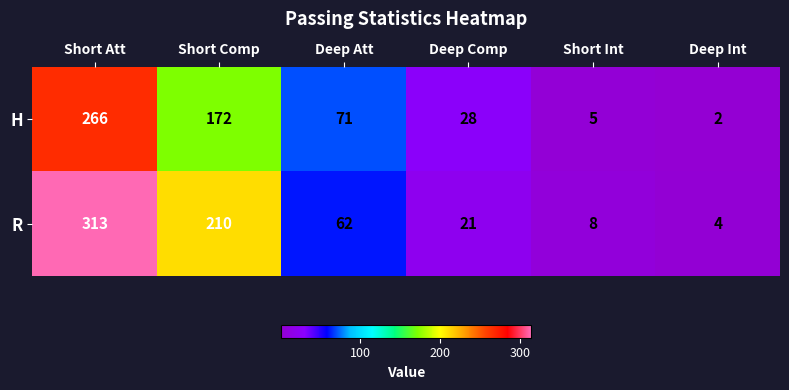

Reading left to right, list all the values displayed in this chart.

H: Short Att=266	Short Comp=172	Deep Att=71	Deep Comp=28	Short Int=5	Deep Int=2
R: Short Att=313	Short Comp=210	Deep Att=62	Deep Comp=21	Short Int=8	Deep Int=4